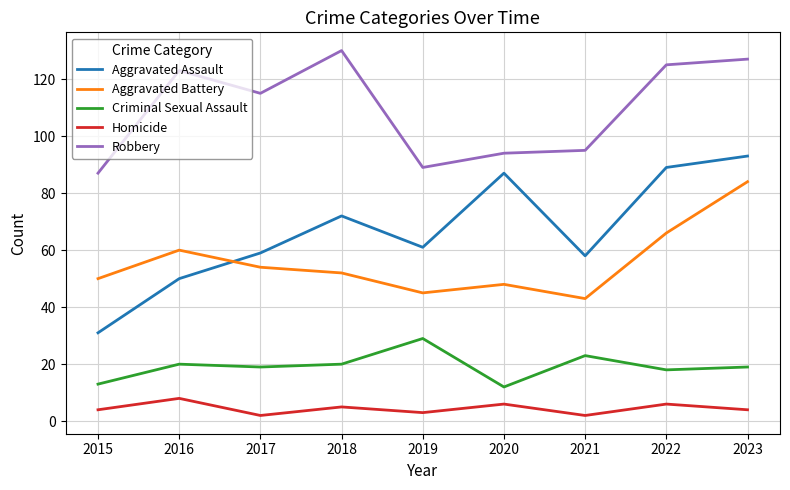

The value of Robbery at 2022 is 46. True or false?

False